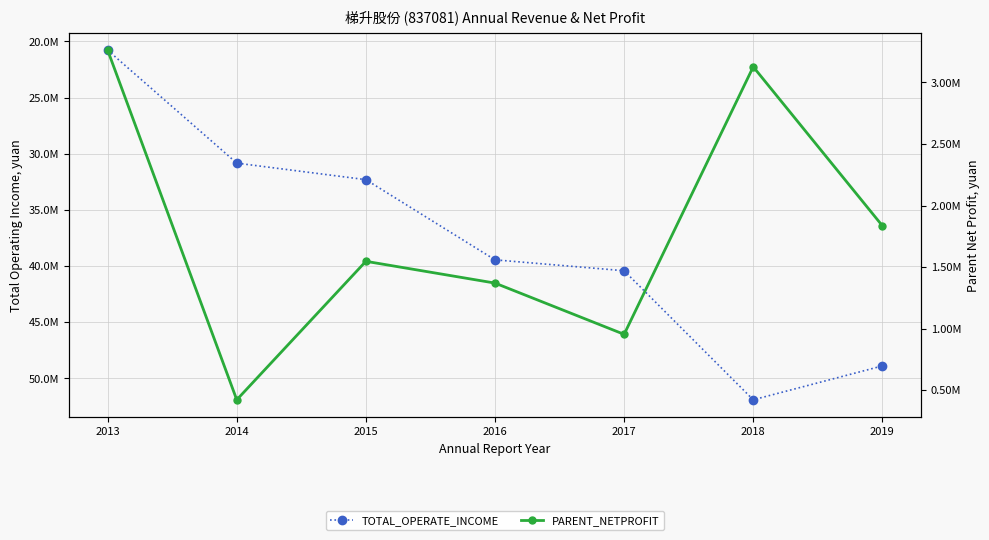

True or false: TOTAL_OPERATE_INCOME and PARENT_NETPROFIT cross at least once.

False